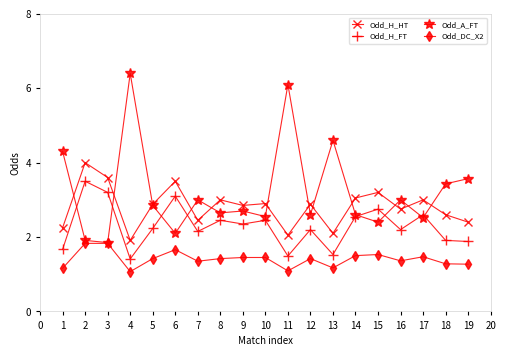

At which category does Odd_A_FT reach its first local peak?

4